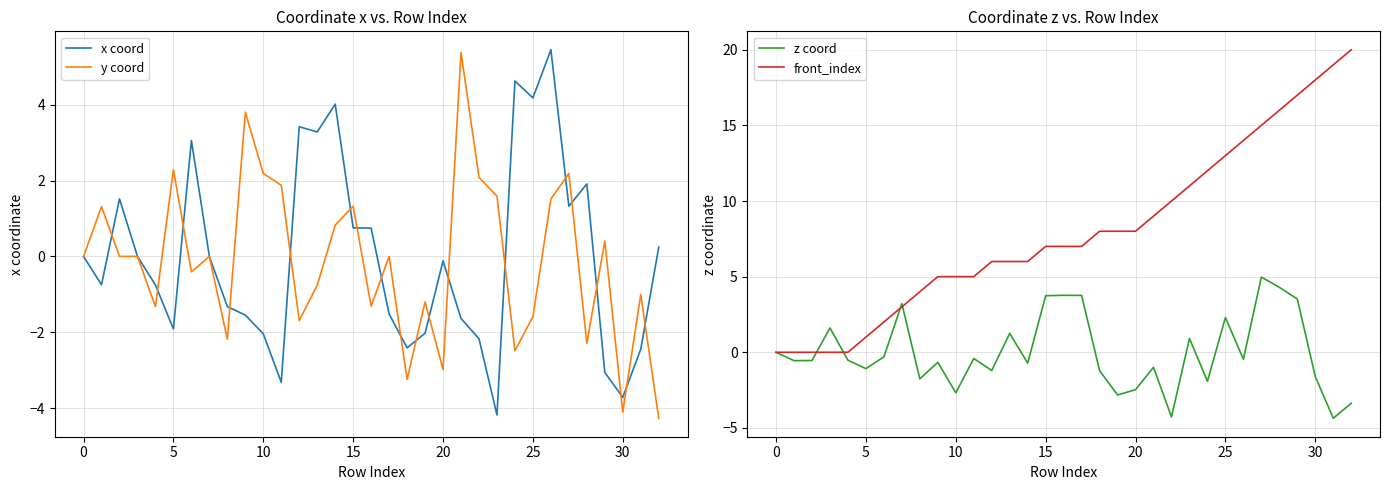

At which category does the chart reach its minimum across all series?

31